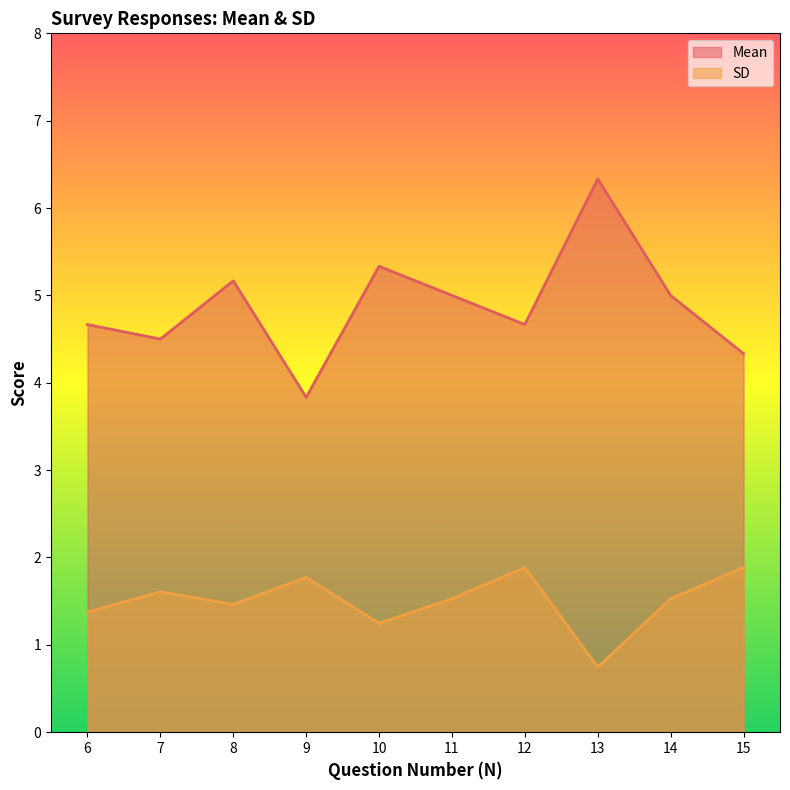

Which series has the largest range (max minus min)?

Mean